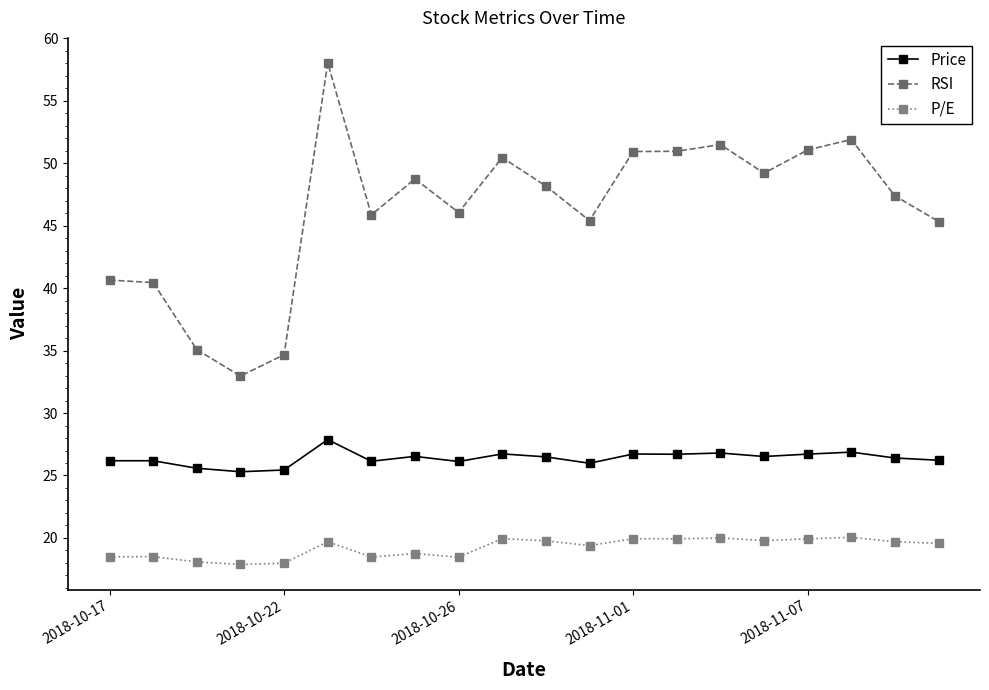

Which series has the largest total across all categories?

RSI